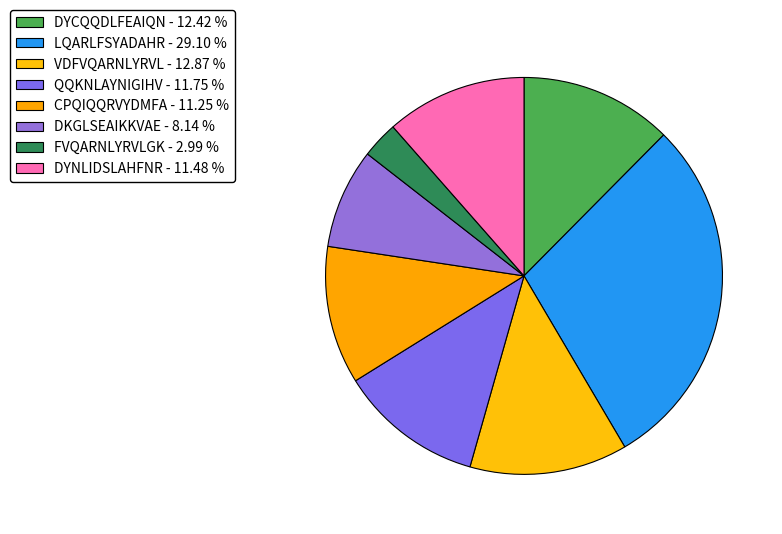

Which slice is the largest?

LQARLFSYADAHR